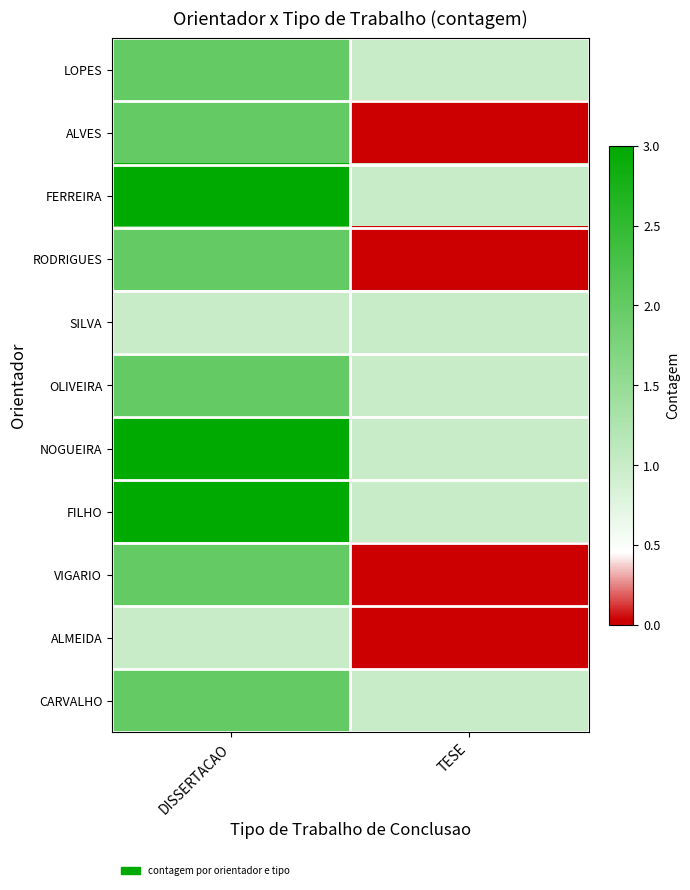

At DISSERTACAO, list the series in order from smallest to largest.

SILVA, ALMEIDA, LOPES, ALVES, RODRIGUES, OLIVEIRA, VIGARIO, CARVALHO, FERREIRA, NOGUEIRA, FILHO